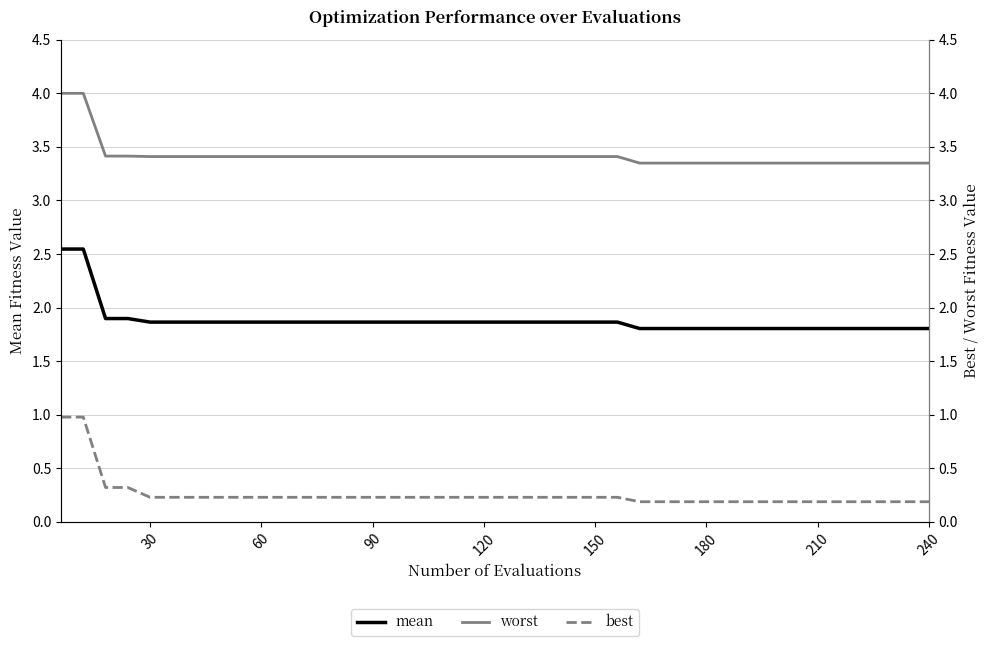

What is the value of the mean point at the 39th from the left?

1.8